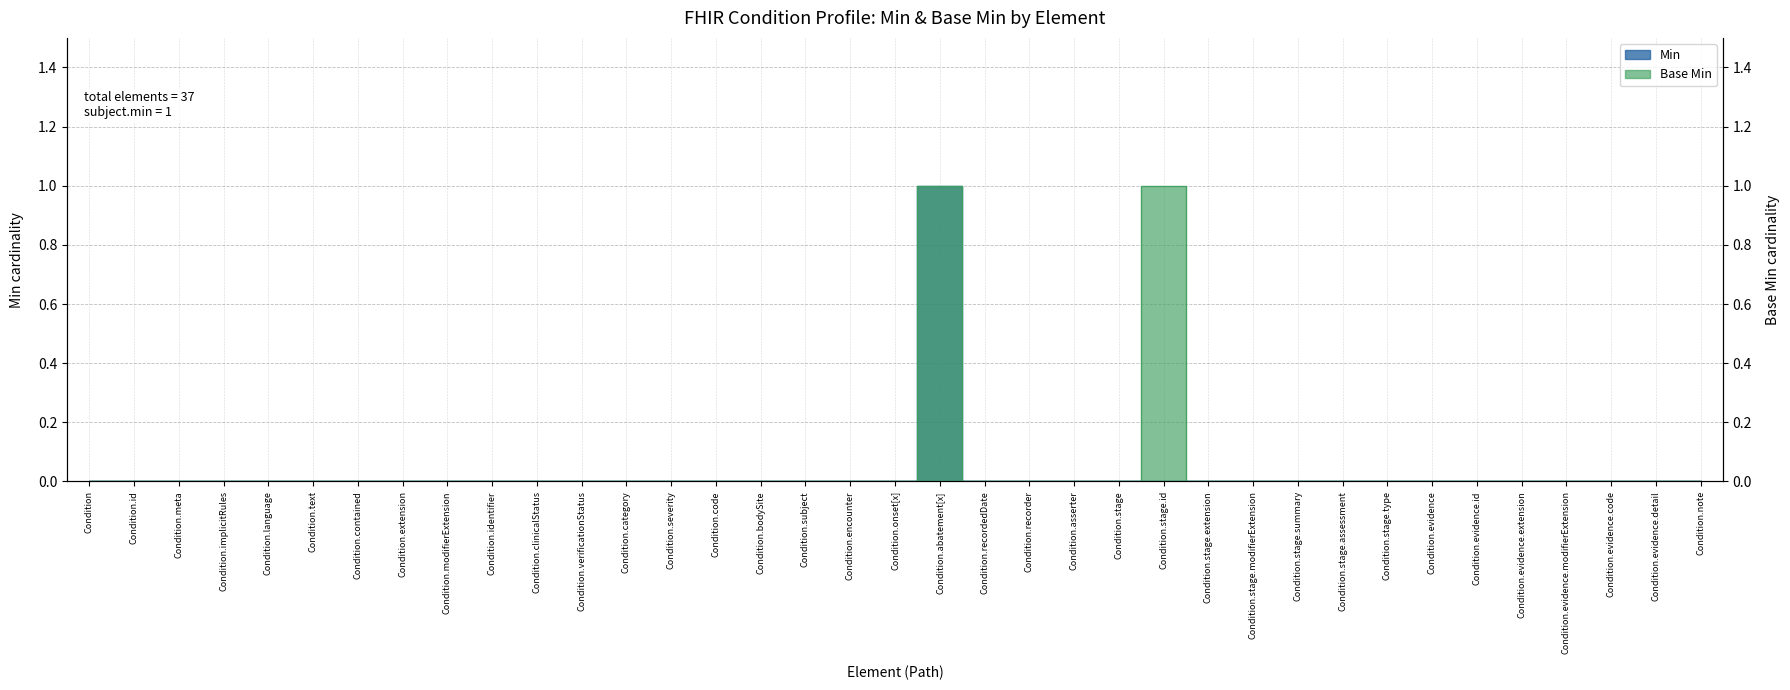

True or false: Min and Base Min cross at least once.

False